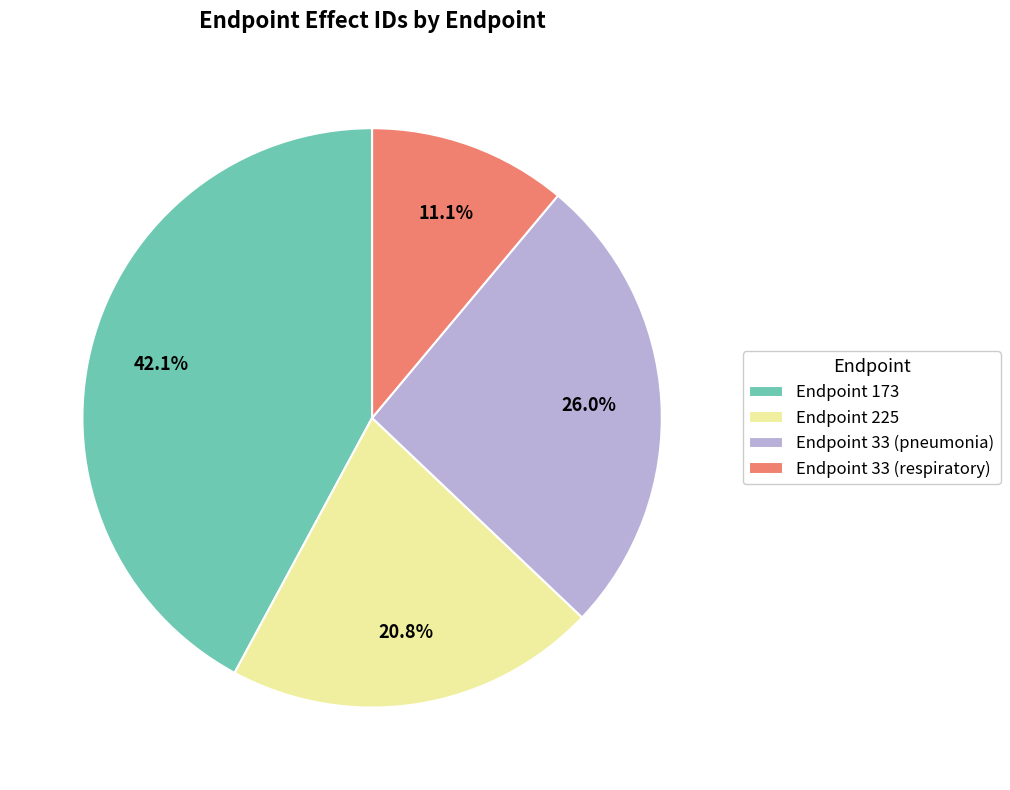

How many slices are in this pie chart?

4